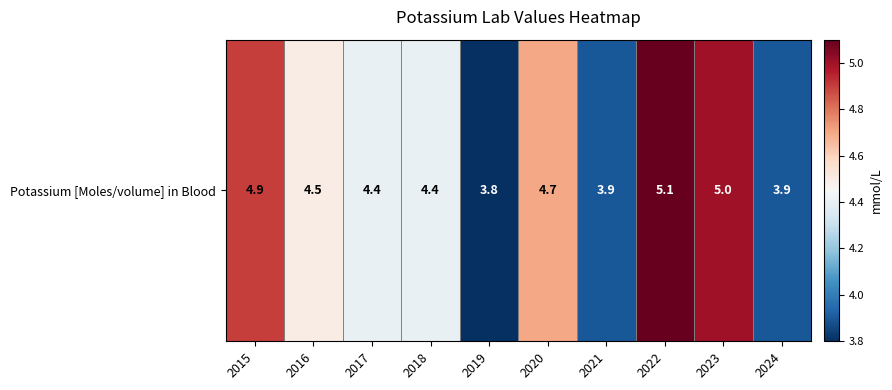

List the labels in order of value, smallest first.

2019, 2021, 2024, 2017, 2018, 2016, 2020, 2015, 2023, 2022